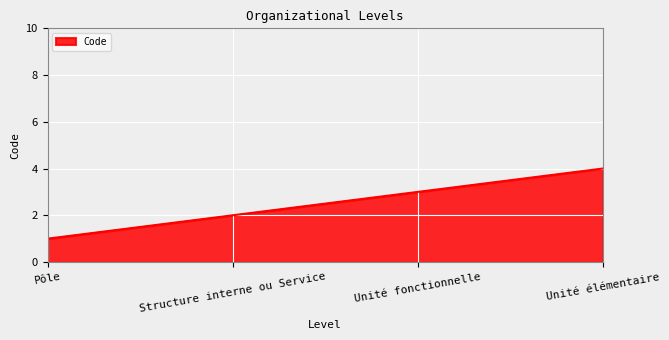

Reading left to right, transcribe all the data shown in this chart.

Pôle=1	Structure interne ou Service=2	Unité fonctionnelle=3	Unité élémentaire=4